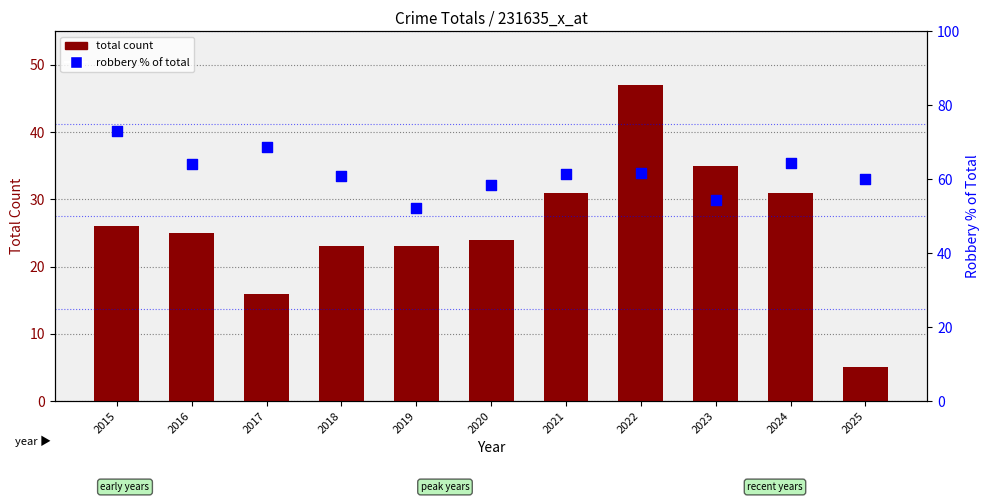

Which series has the widest spread of Y values?

total count